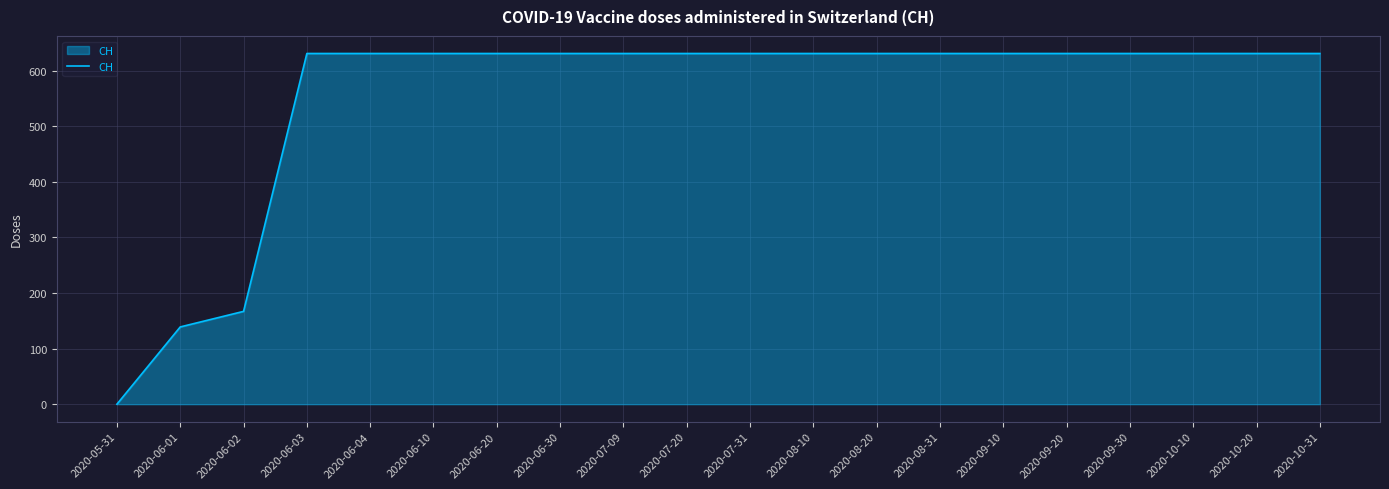

Reading right to left, transcribe all the data shown in this chart.

2020-10-31=631	2020-10-20=631	2020-10-10=631	2020-09-30=631	2020-09-20=631	2020-09-10=631	2020-08-31=631	2020-08-20=631	2020-08-10=631	2020-07-31=631	2020-07-20=631	2020-07-09=631	2020-06-30=631	2020-06-20=631	2020-06-10=631	2020-06-04=631	2020-06-03=631	2020-06-02=167	2020-06-01=139	2020-05-31=0